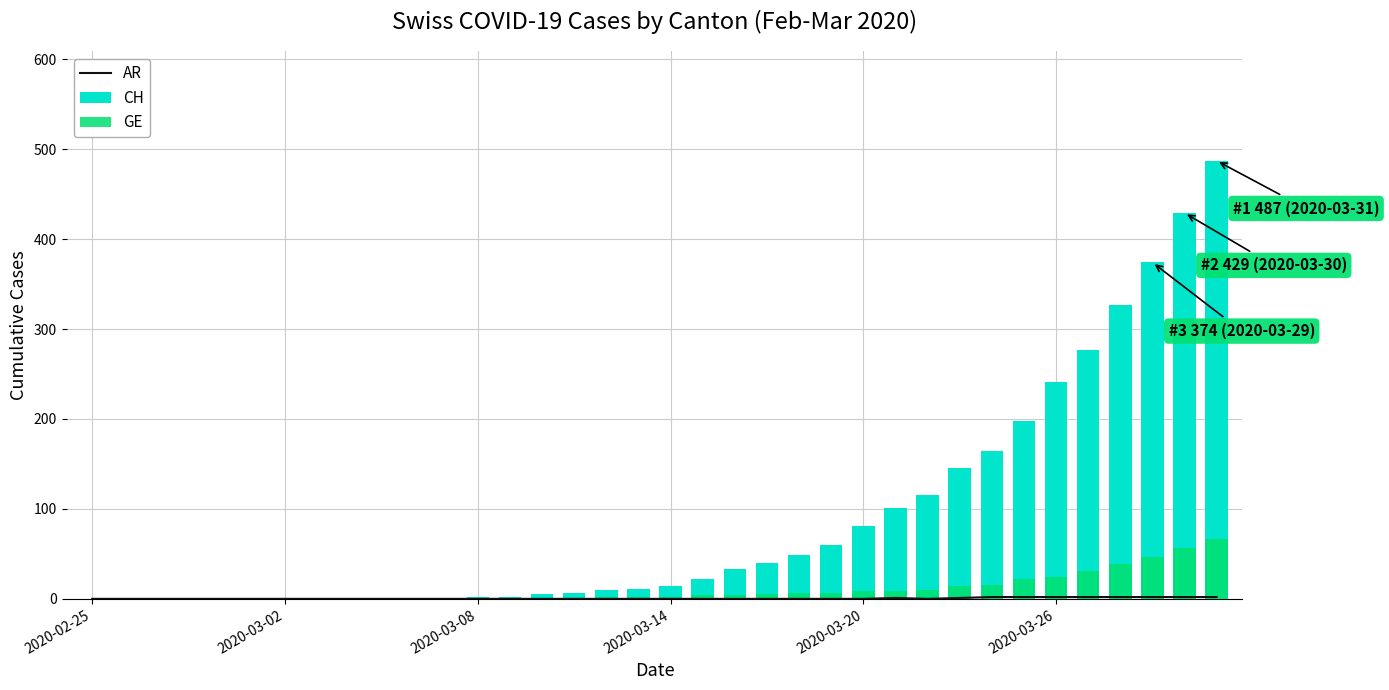

What is the spread (max minus min) of values at 28?

162